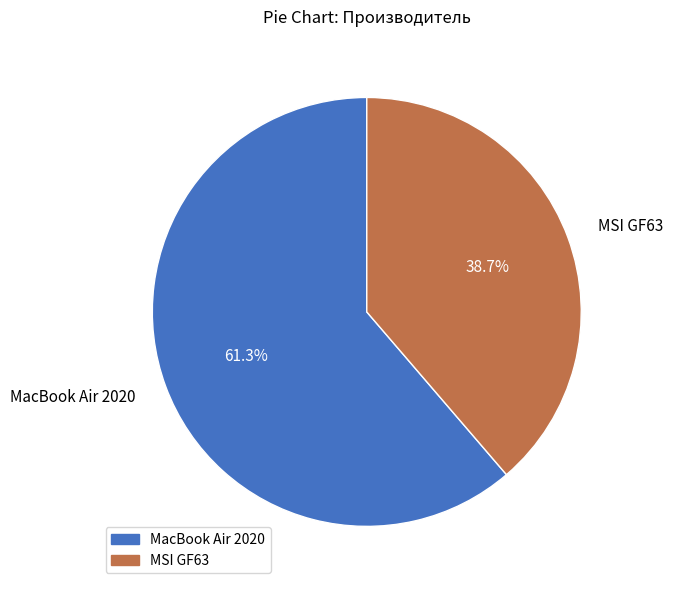

Is there a majority slice in this chart?

Yes